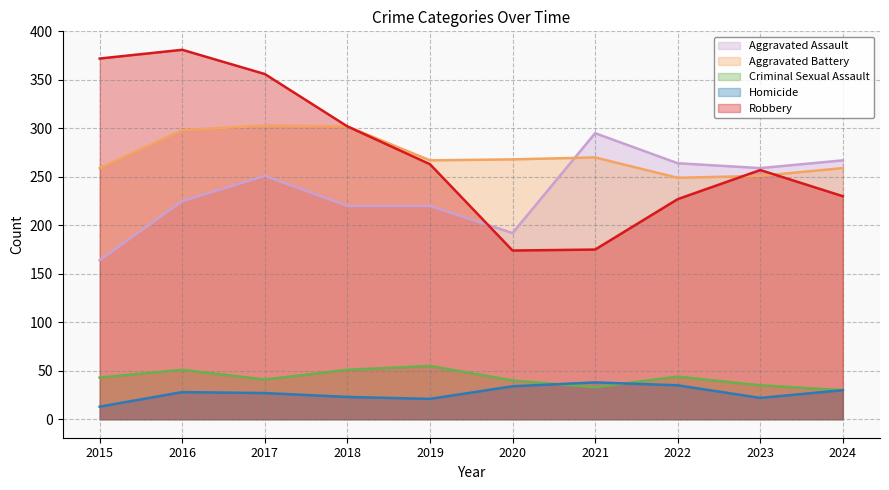

Where is Criminal Sexual Assault nearest to the value 42?

2015